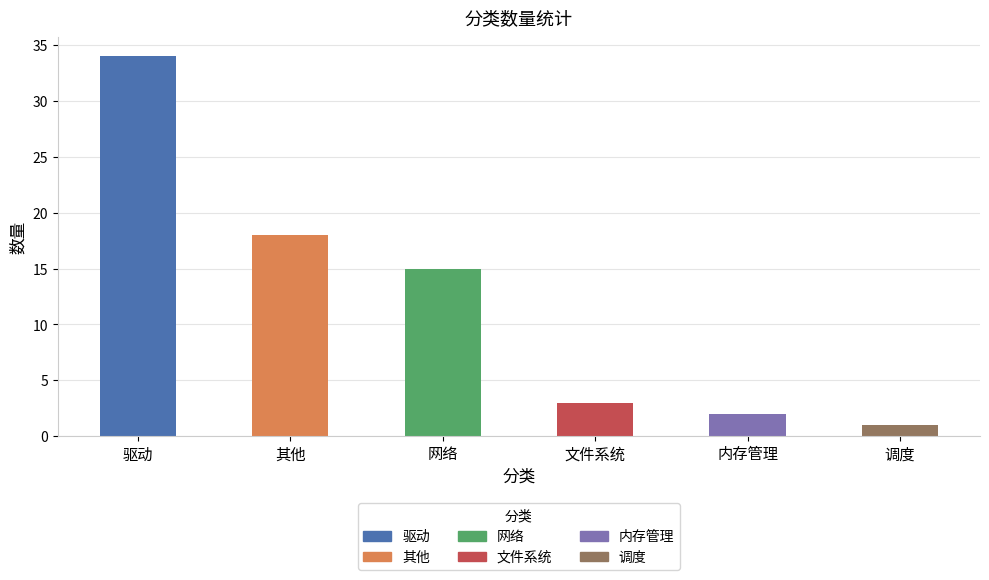

What is the minimum value shown in the chart?

1